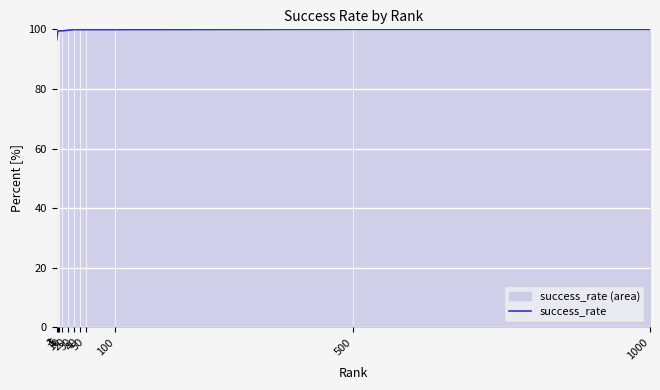

Reading right to left, list all the values displayed in this chart.

100.0	100.0	99.9	99.9	99.9	99.9	99.7	99.5	99.5	99.4	96.4